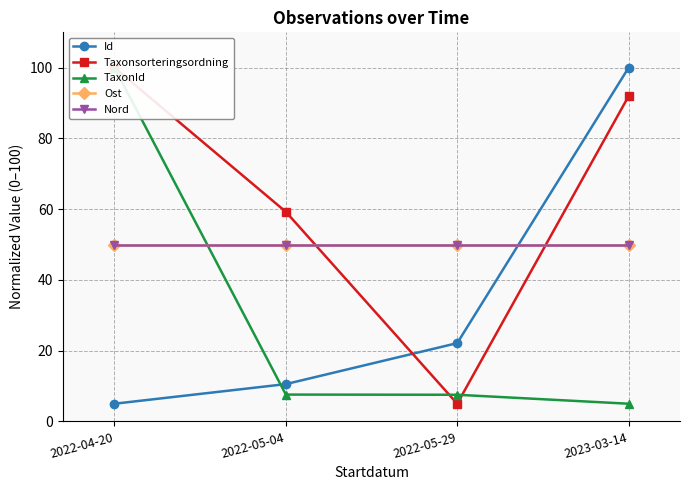

The Nord series shows 21.1 at 2022-05-29. True or false?

False